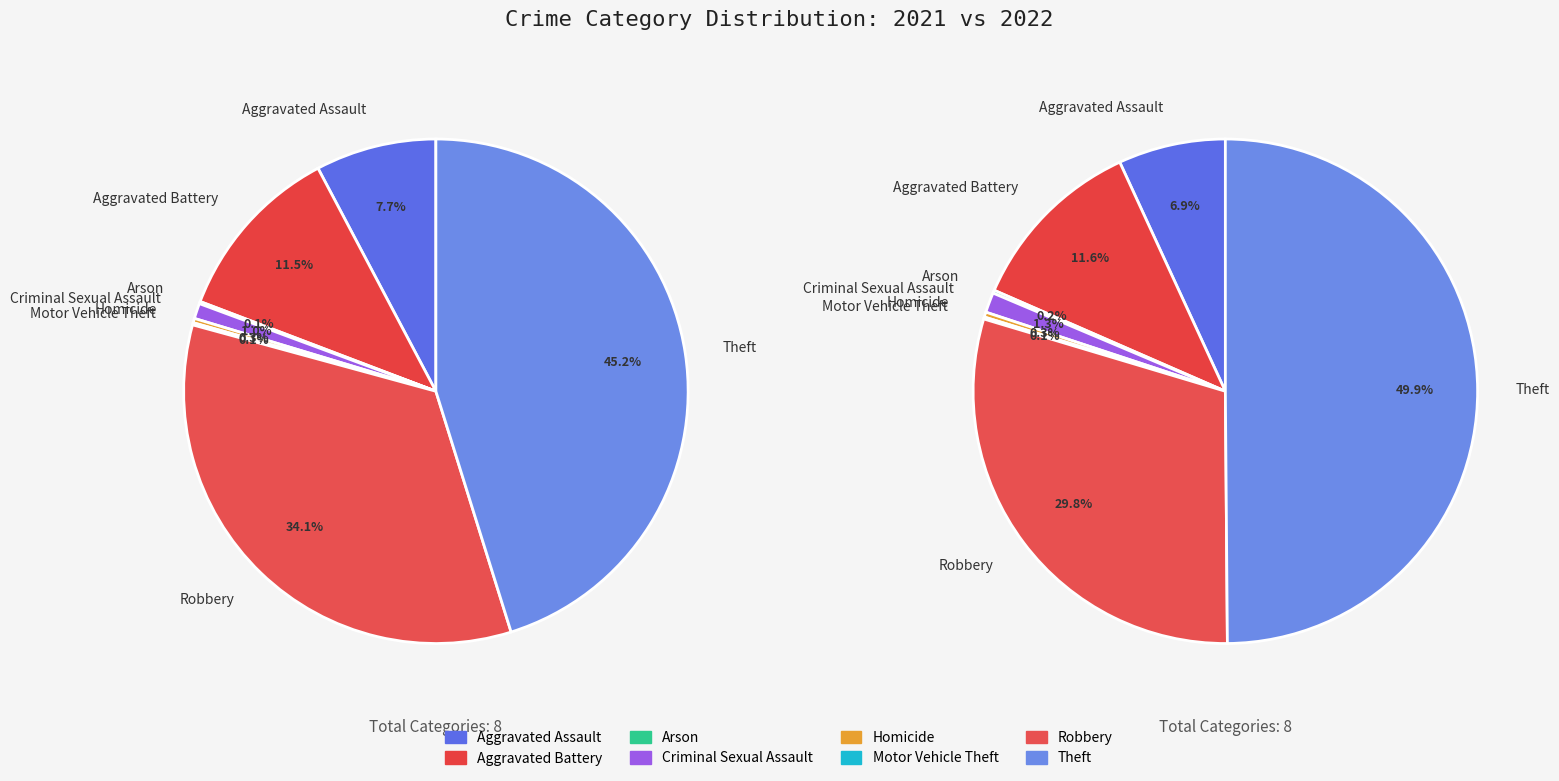

Do values_2021 and 3 together represent more than half of the pie?

No